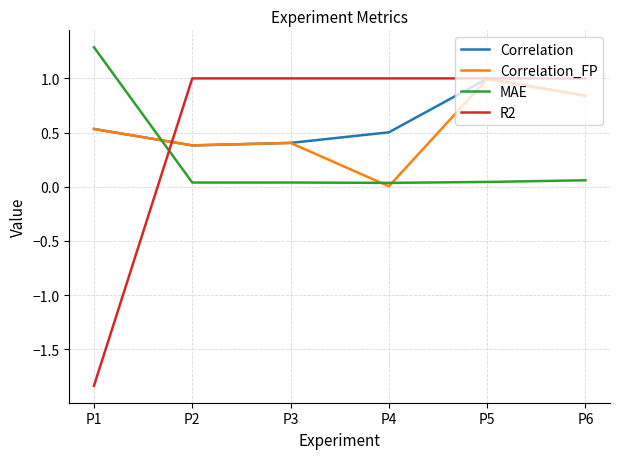

Which series has the widest spread of values?

R2